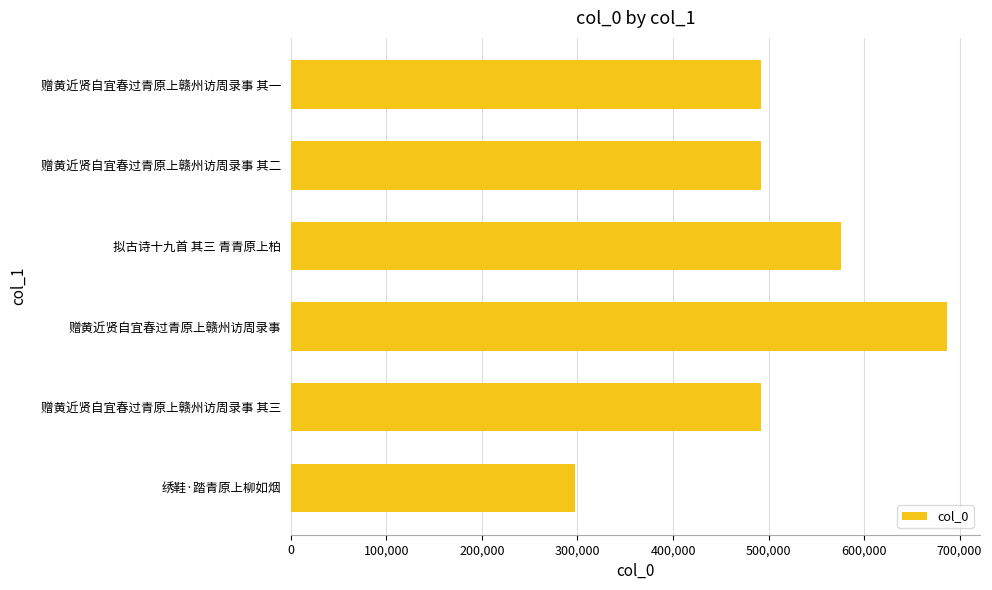

Is it true that the value at 赠黄近贤自宜春过青原上赣州访周录事 其二 is 492184?

True